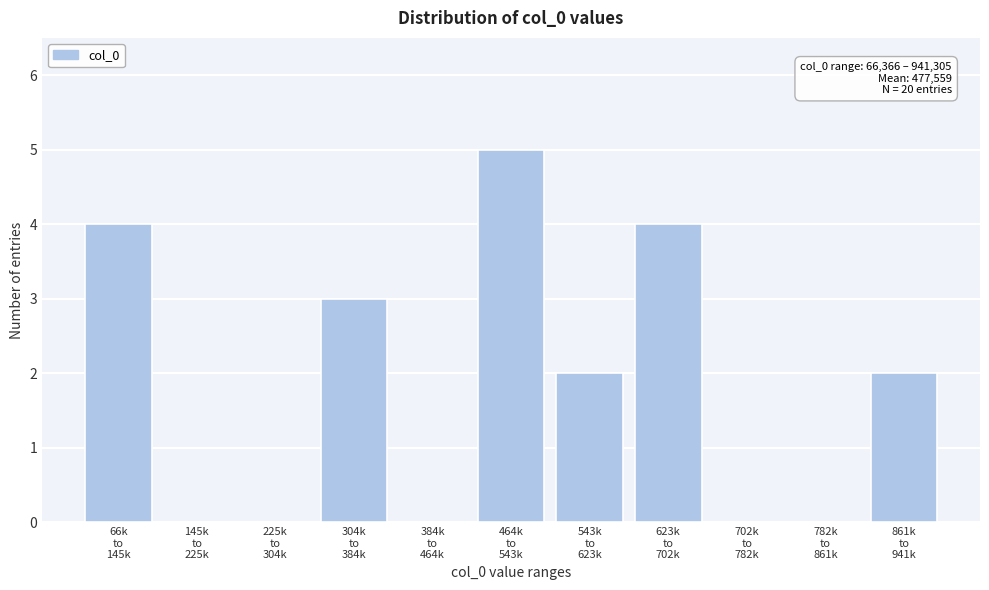

Count the number of data series in this chart.

1